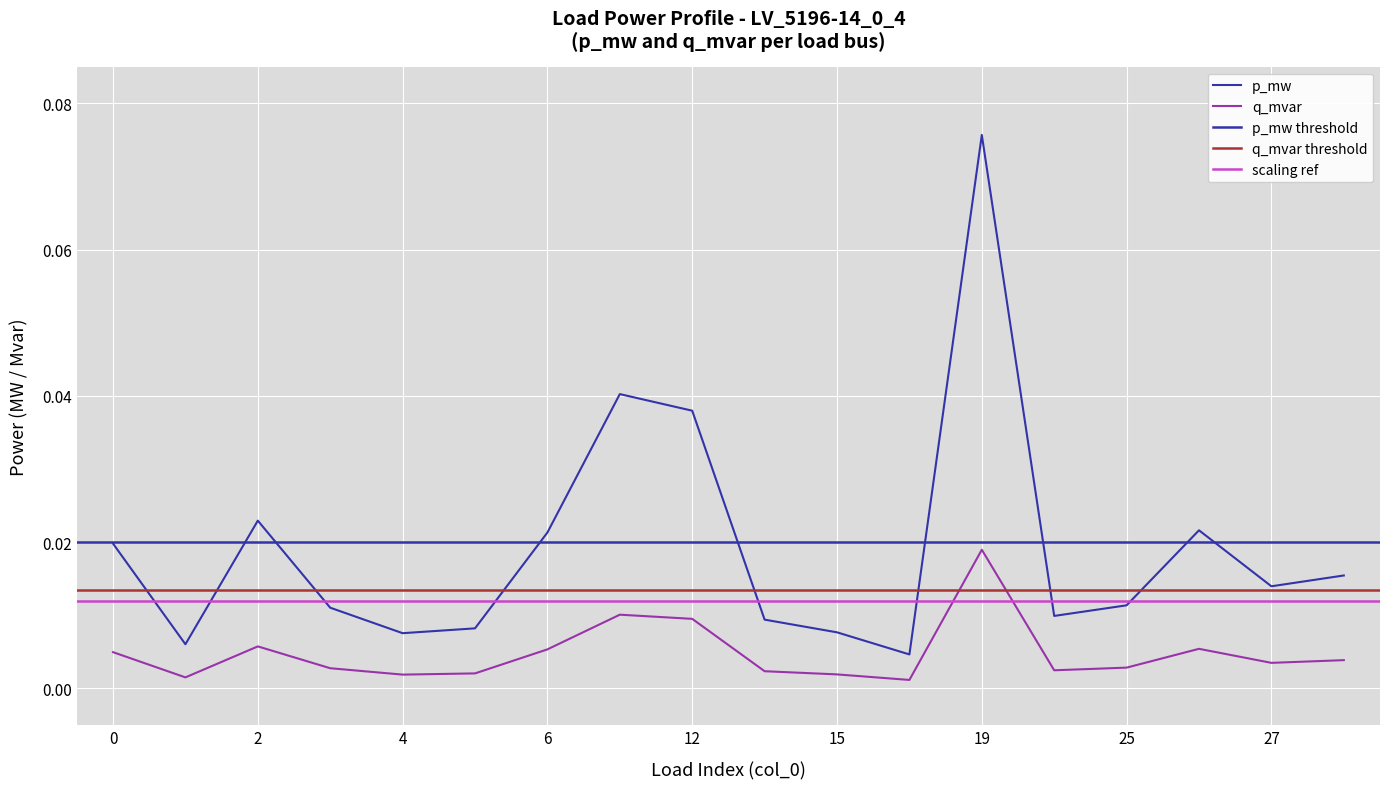

True or false: q_mvar has more than 0 points higher than both neighbors.

True